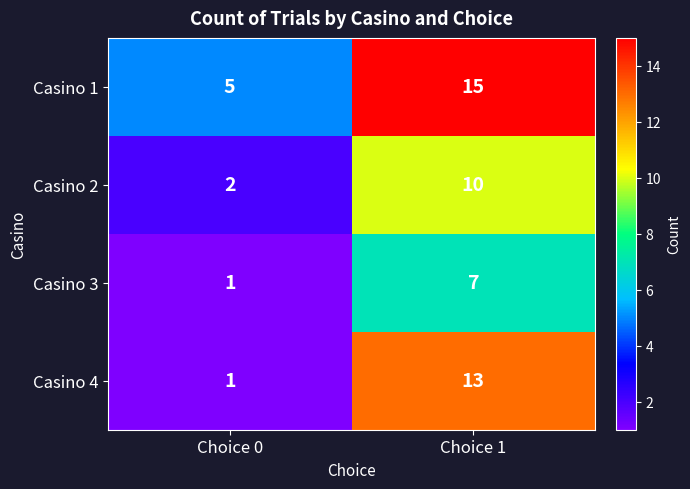

Reading left to right, extract all data points from this chart.

Casino 1: Choice 0=5	Choice 1=15
Casino 2: Choice 0=2	Choice 1=10
Casino 3: Choice 0=1	Choice 1=7
Casino 4: Choice 0=1	Choice 1=13